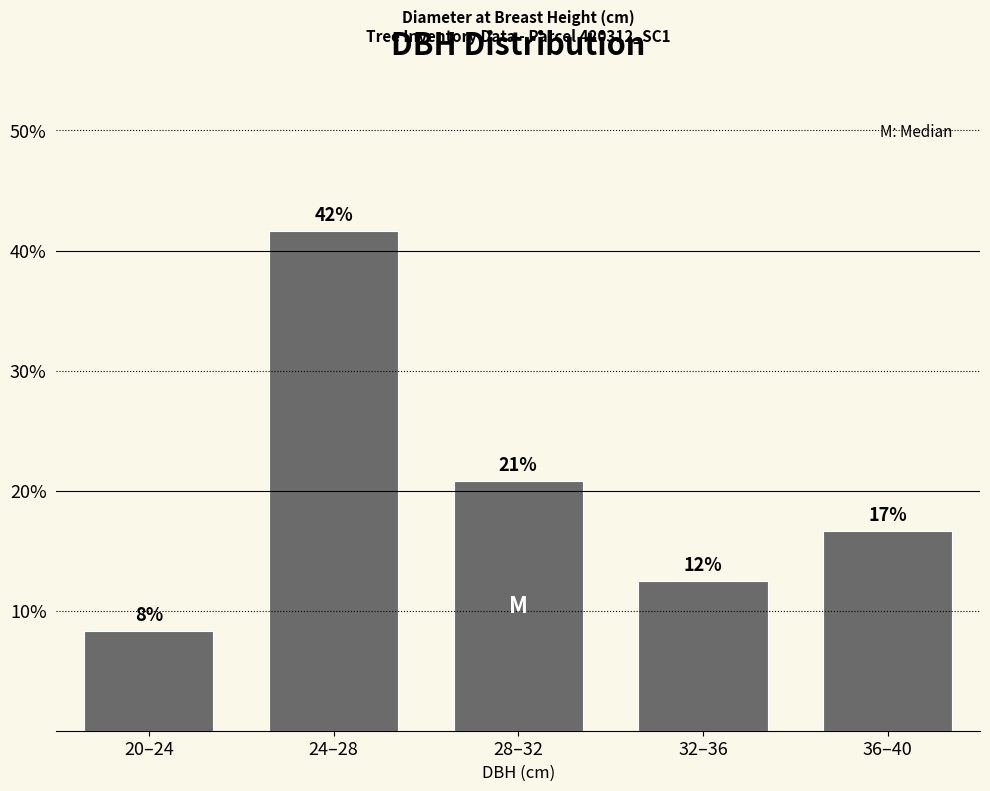

How many bars are there in total?

5